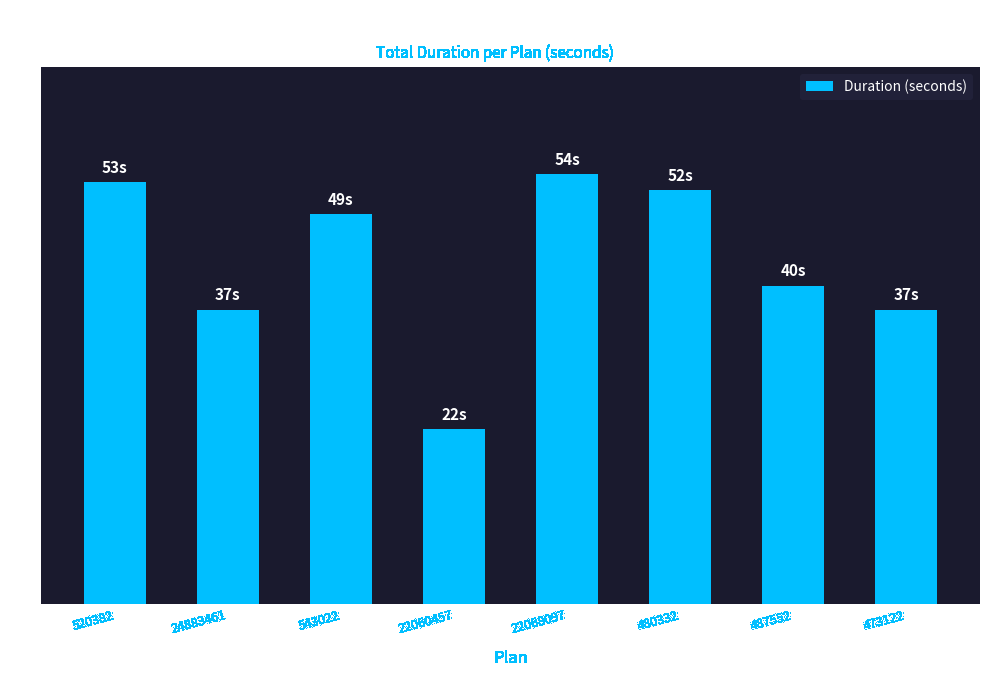

What is the average value?

43